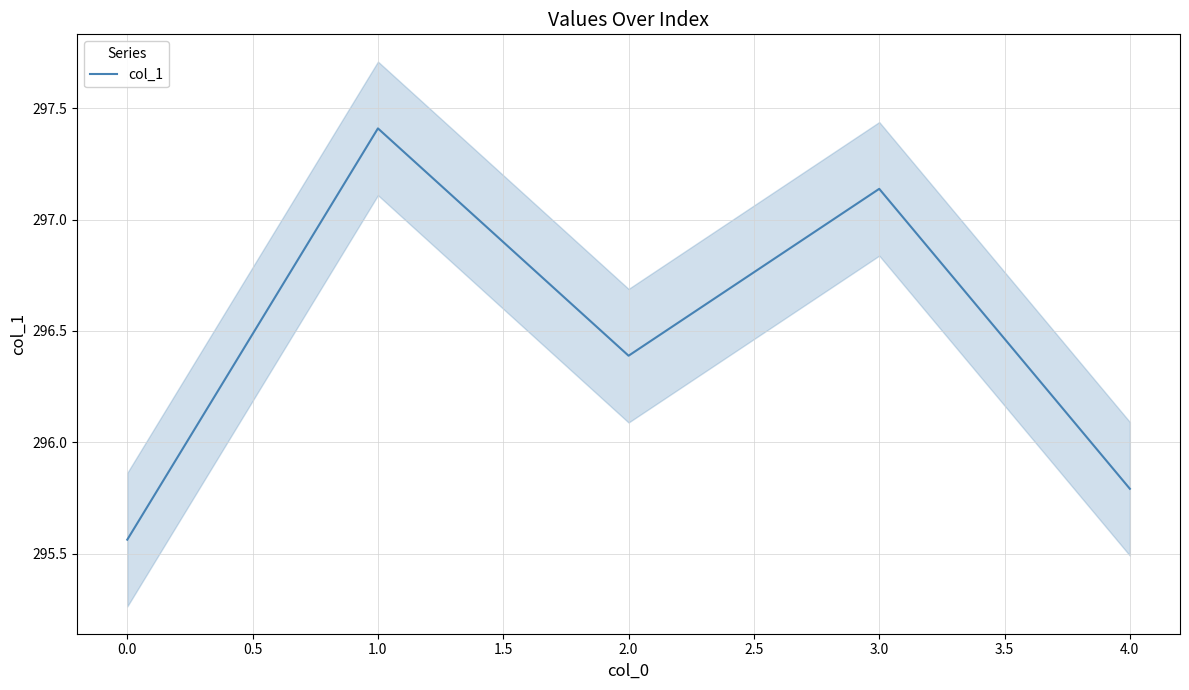

Does the chart display data point markers on the line(s)?

No